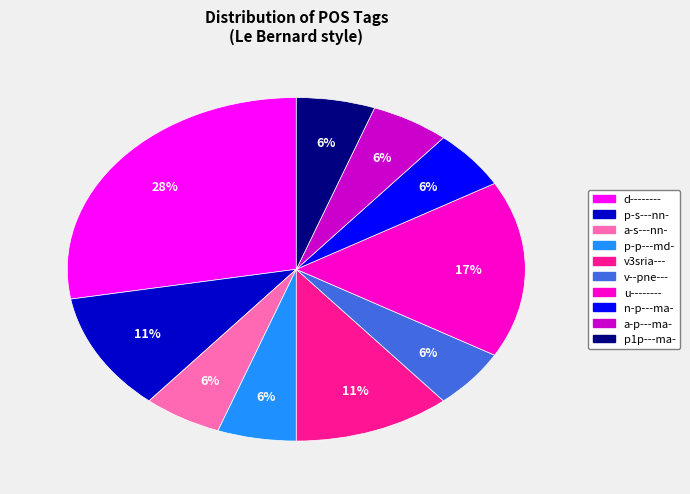

Which category has the biggest portion of the pie?

d--------